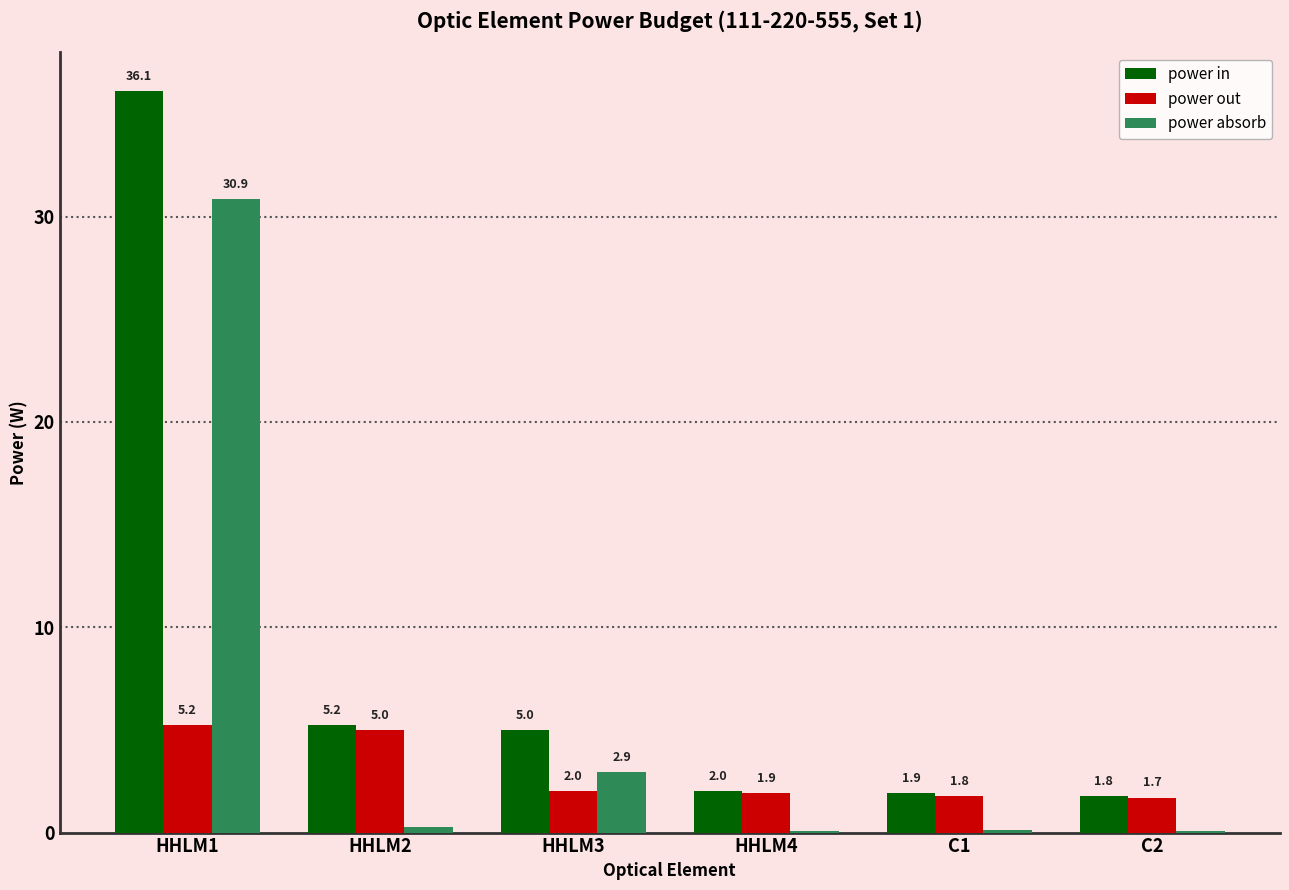

Does the chart contain stacked bars?

No